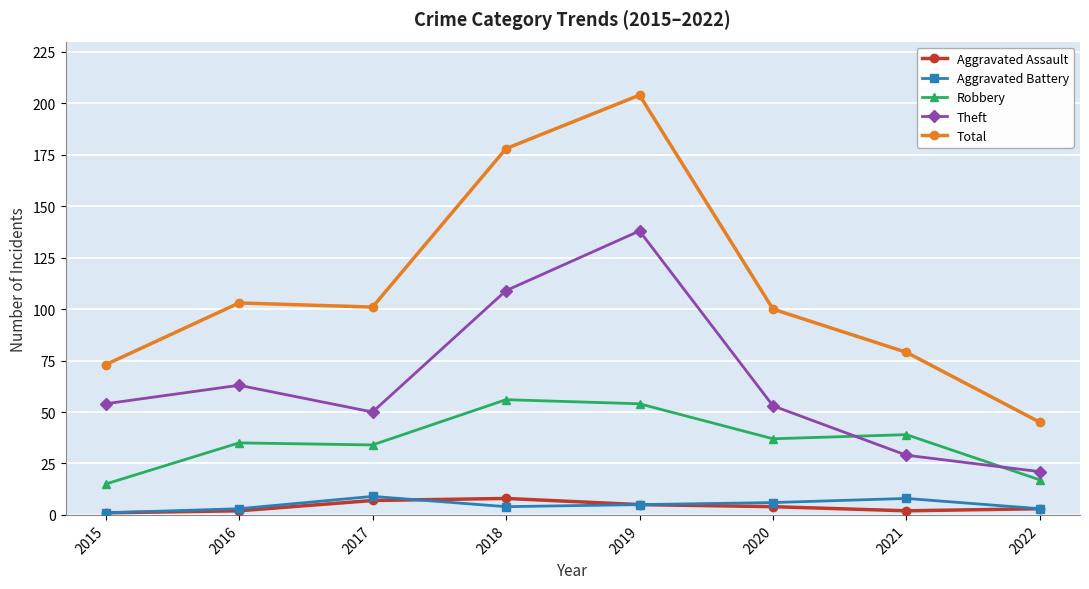

What is the sum of the Aggravated Assault values at 2015 and 2021?

3